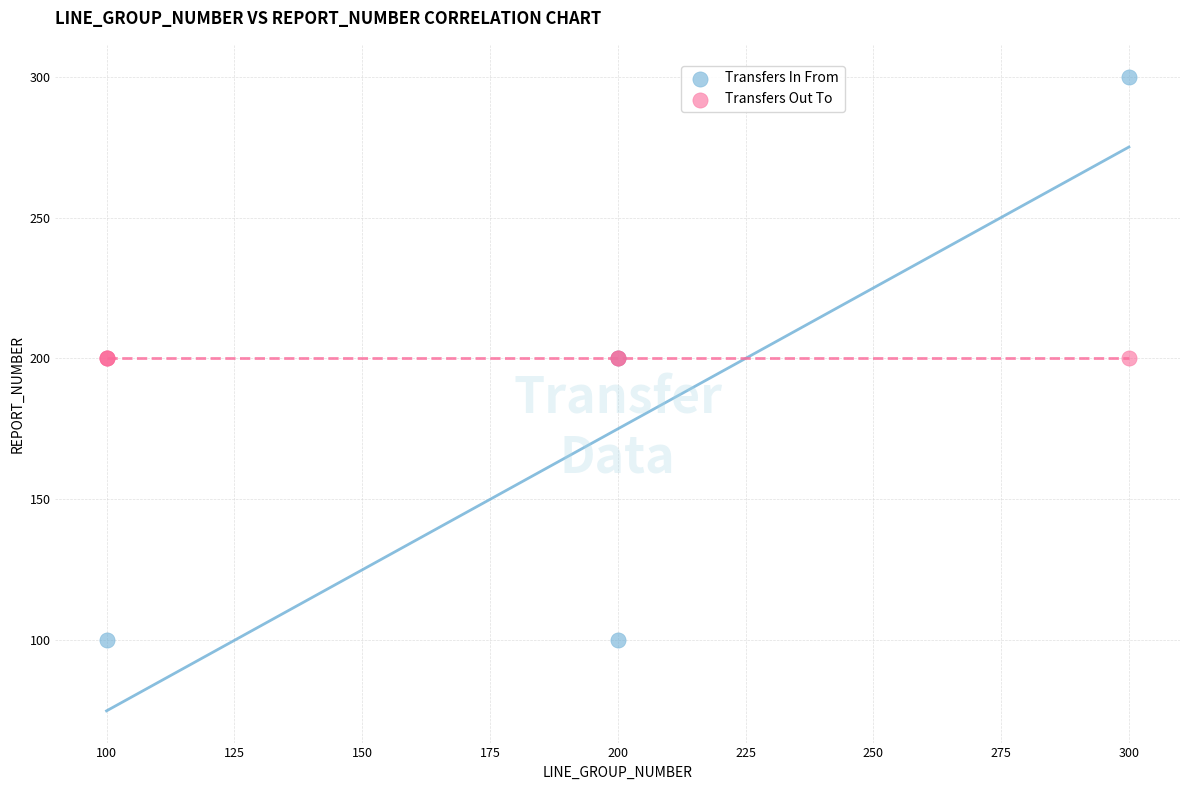

Which series reaches the minimum Y coordinate?

Transfers In From